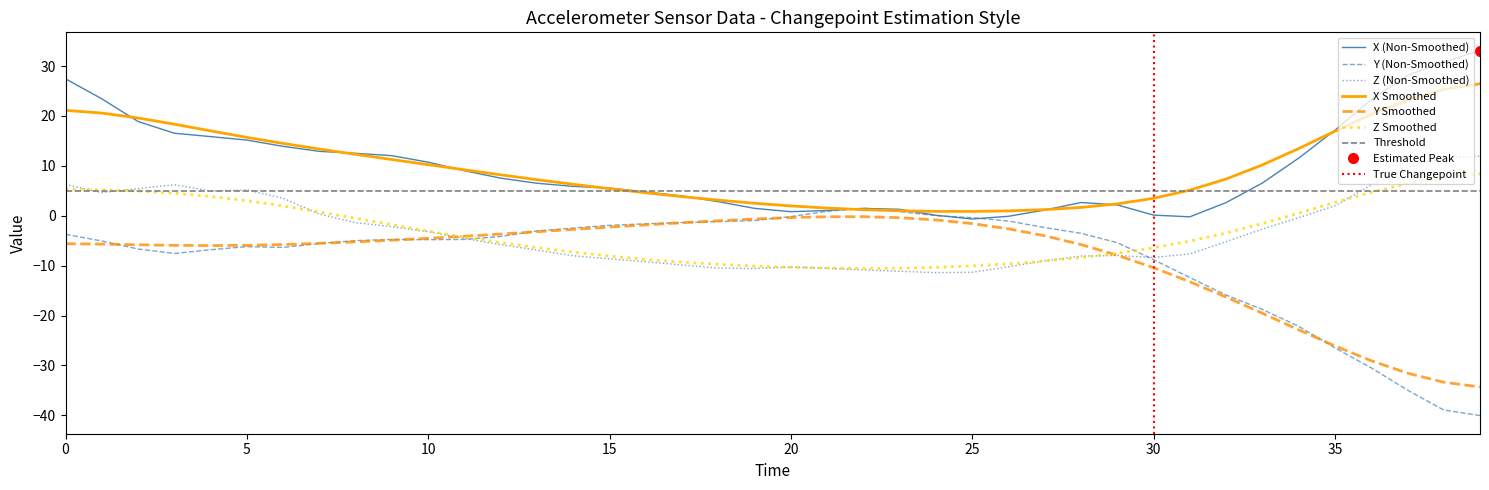

What is the minimum value for Y Smoothed?

-34.3